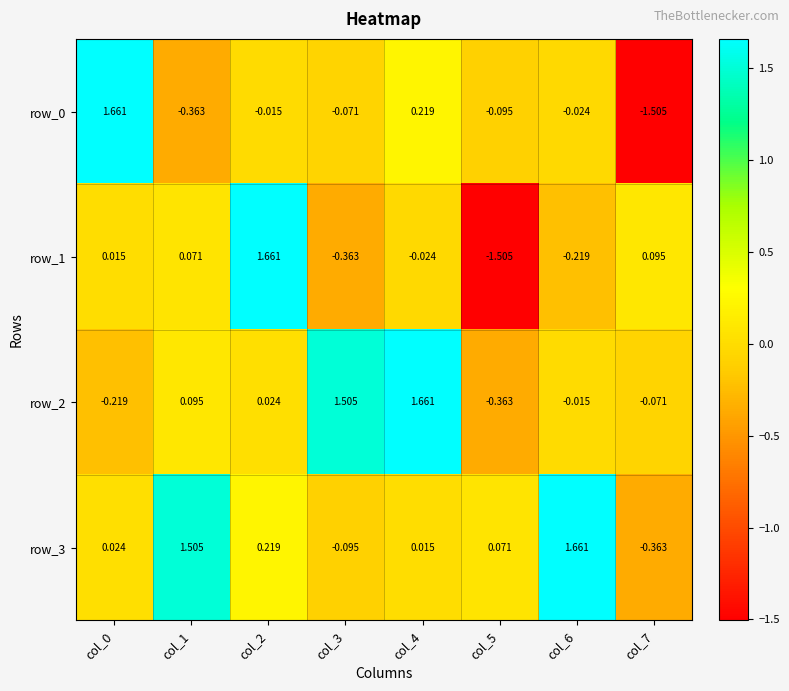

Is the value of row_1 at col_7 greater than the value of row_2 at col_3?

No